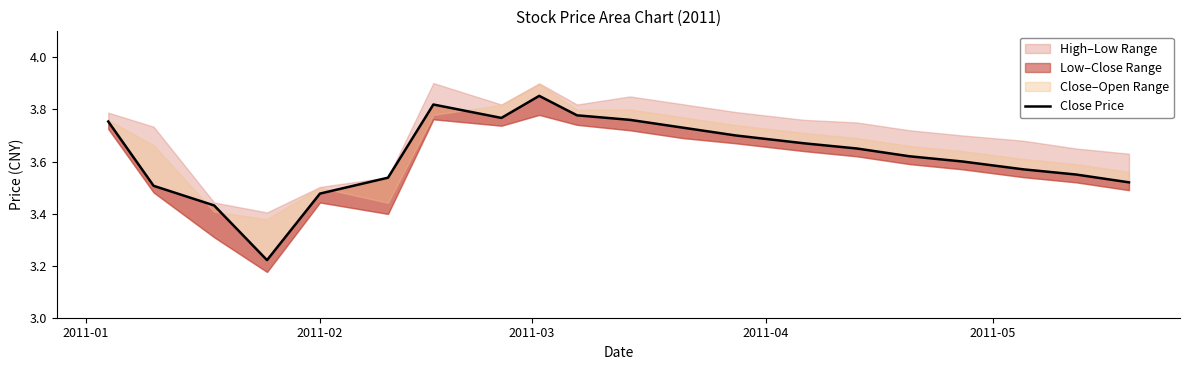

What is the minimum value shown in the chart?

3.2